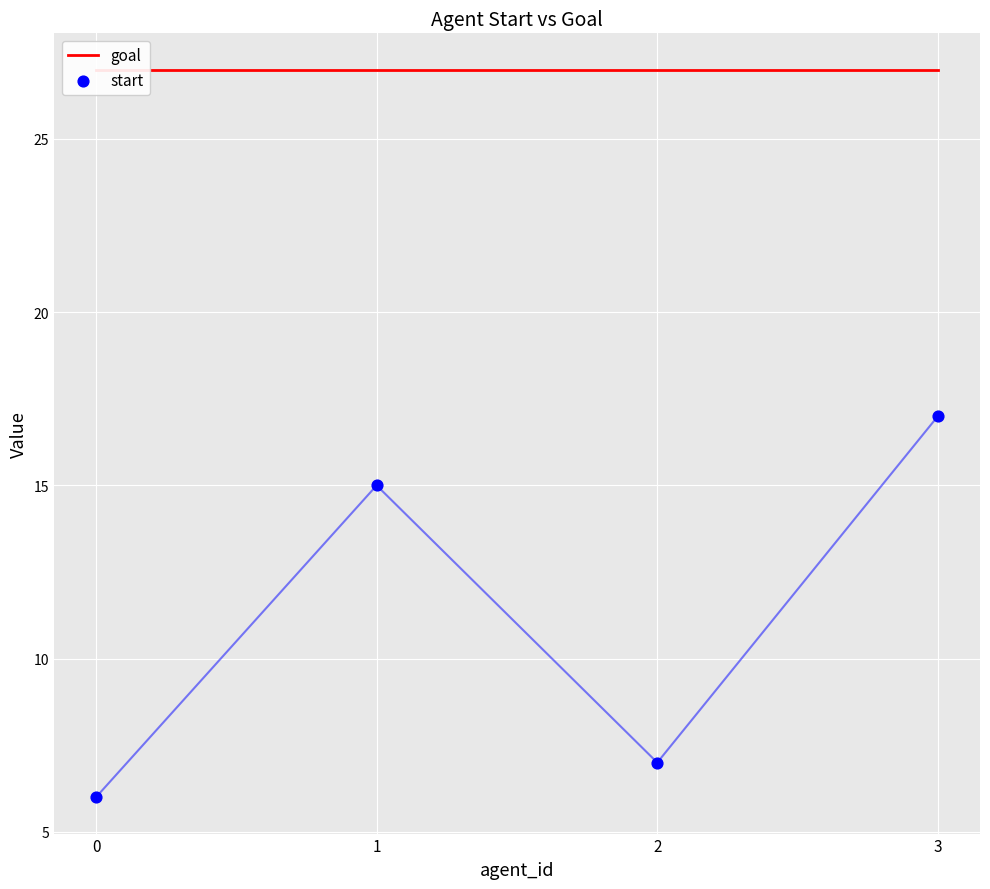

What is the total value across all series at 0?

33